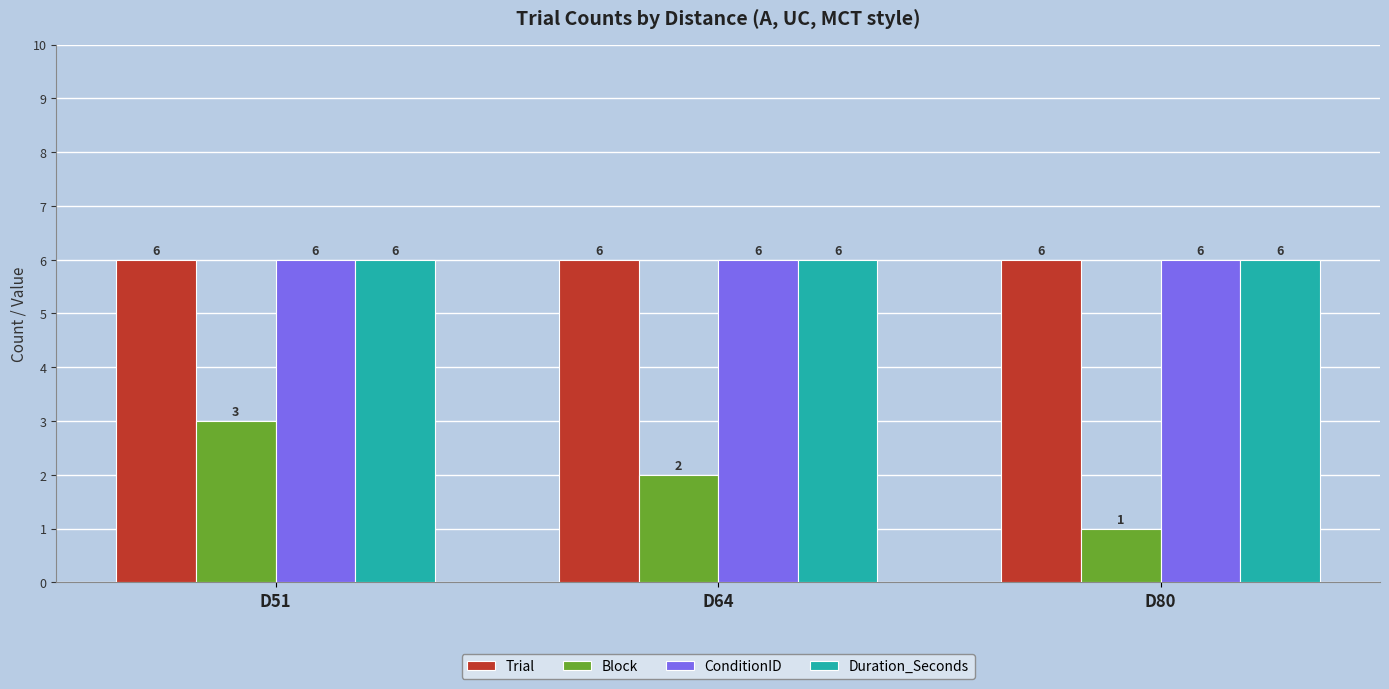

What are all the series names shown in the legend?

Trial, Block, ConditionID, Duration_Seconds